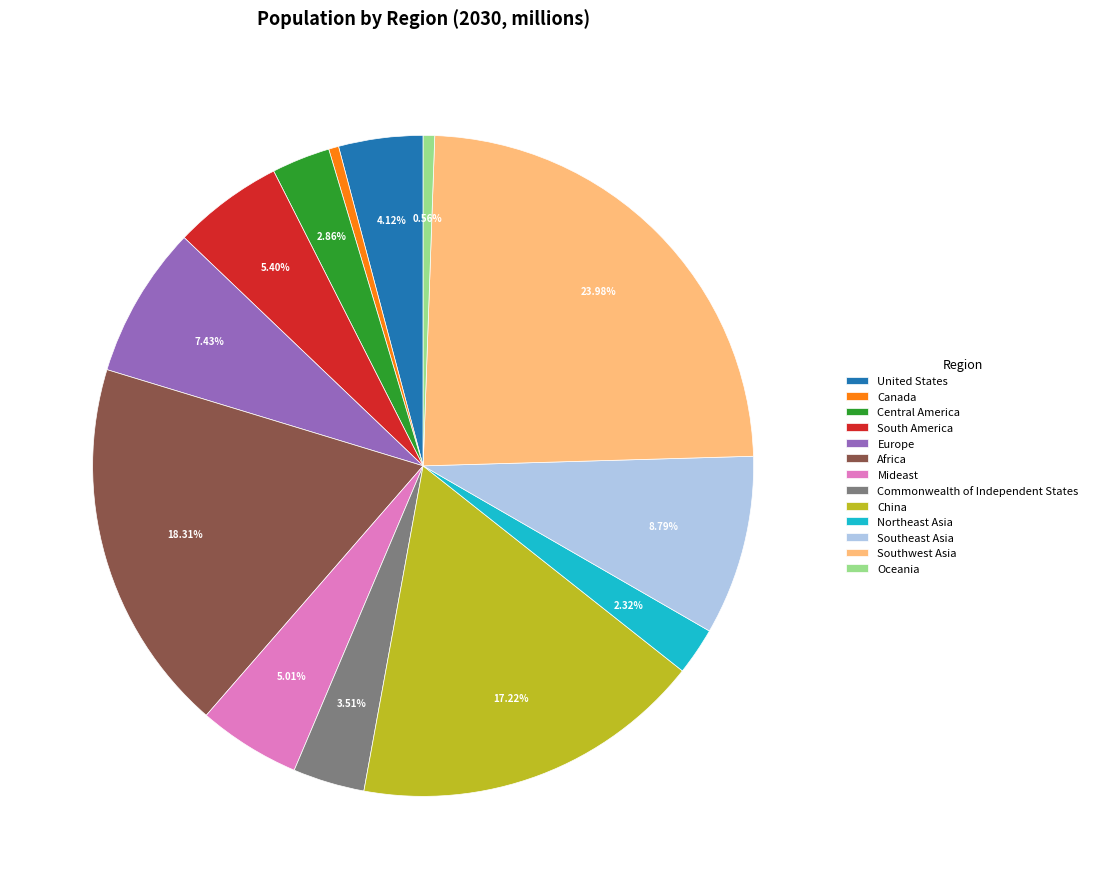

Between Canada and Northeast Asia, which is larger?

Northeast Asia